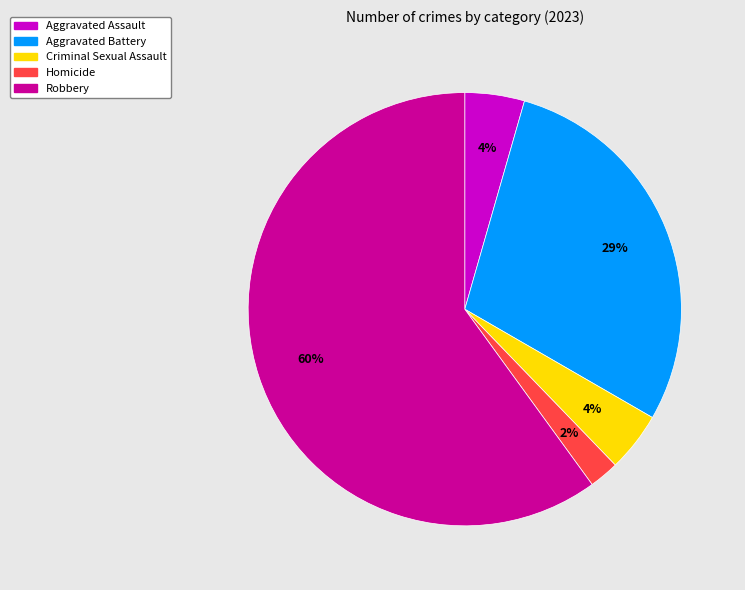

Which slice is the largest?

Robbery